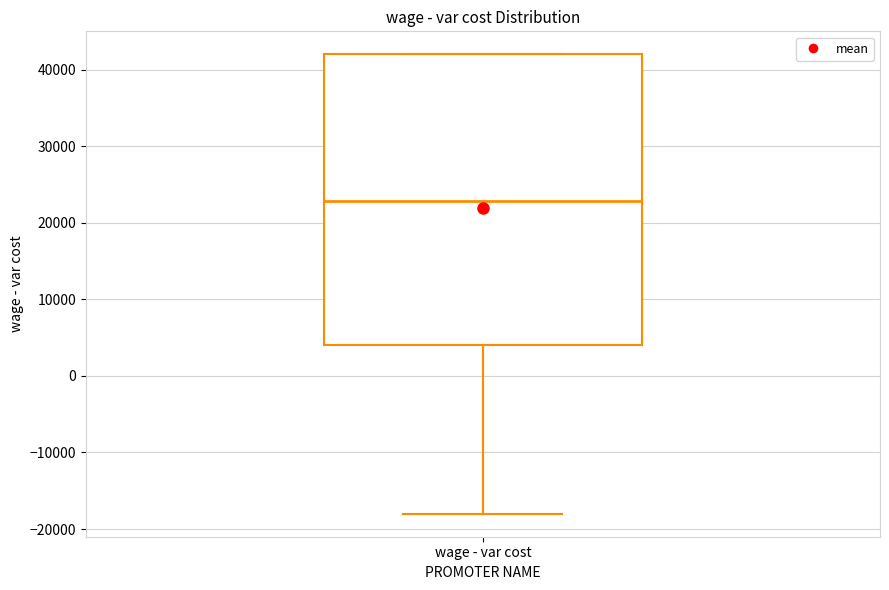

Read this box plot against the y-axis: the position of the median line, the range covered by the box, and the ends of both whiskers. The values are not printed on the chart, so give them approximately, as read against the axis.

median 23000, box 4000 to 42000, whiskers -18000 to 42000